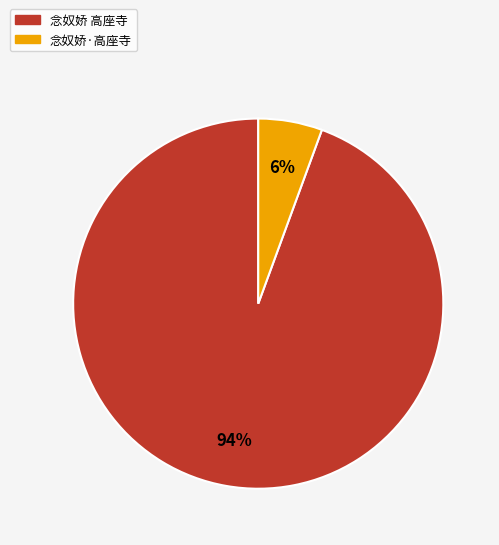

Which category has the smallest portion of the pie?

念奴娇·高座寺